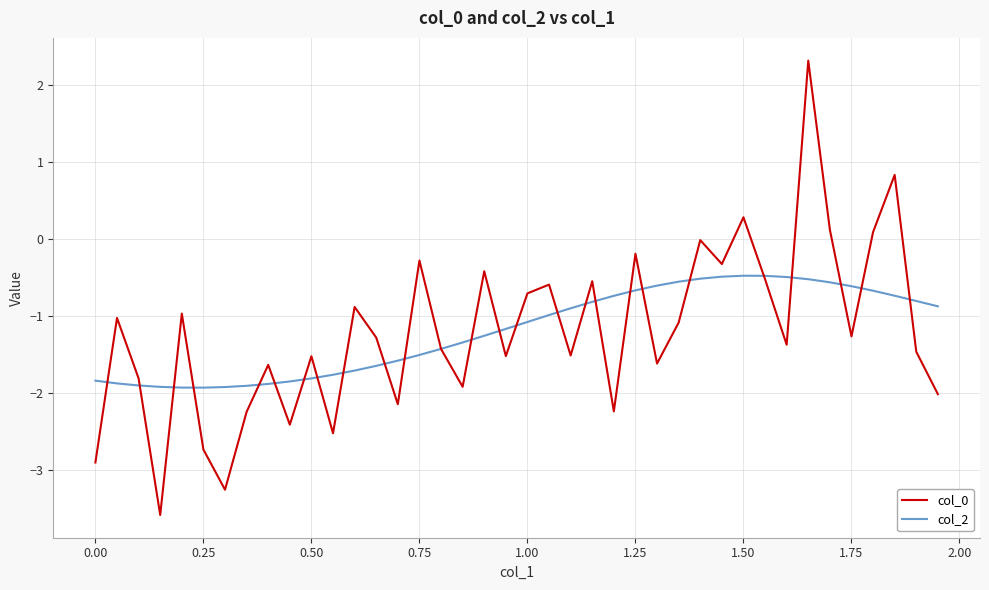

What is the maximum value shown in the chart?

2.3